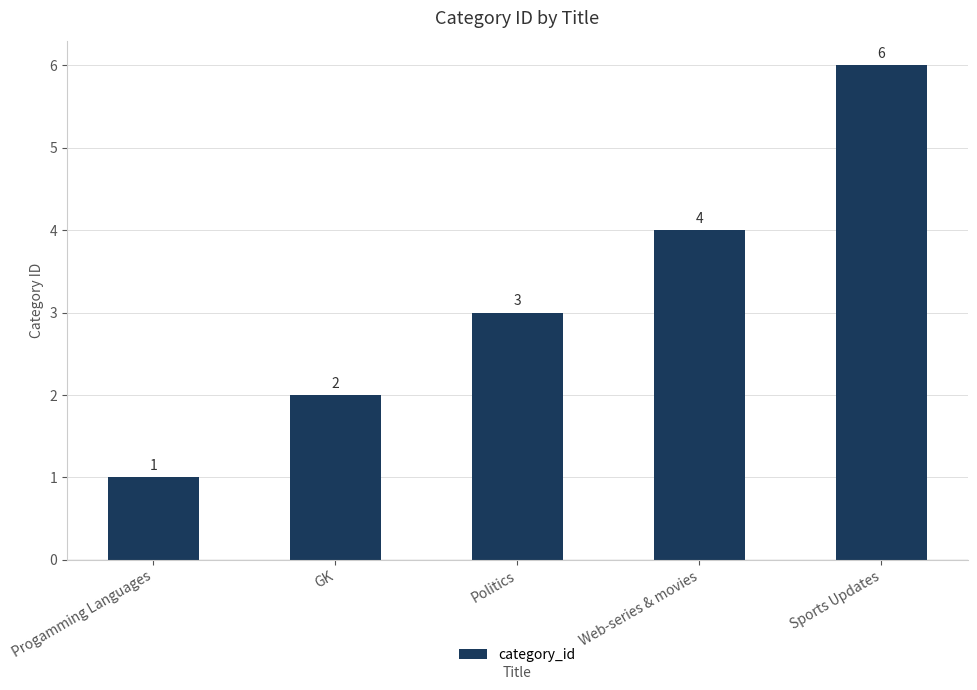

The chart shows a value of 2 at GK. True or false?

True